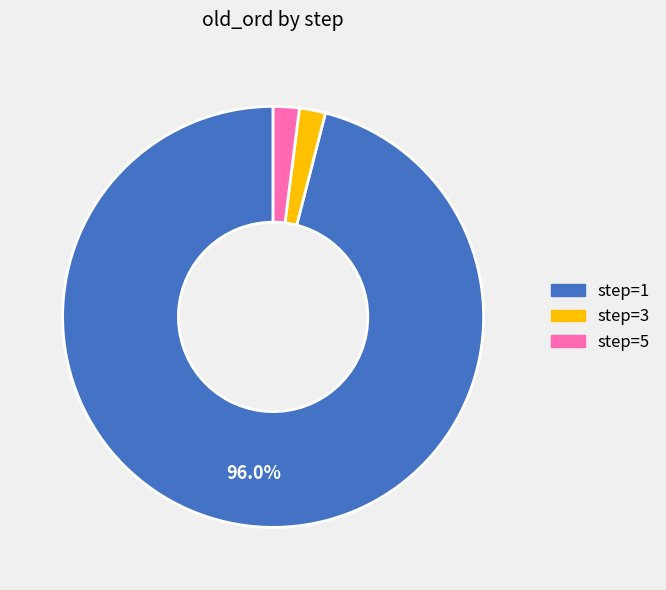

How many slices are in this pie chart?

3